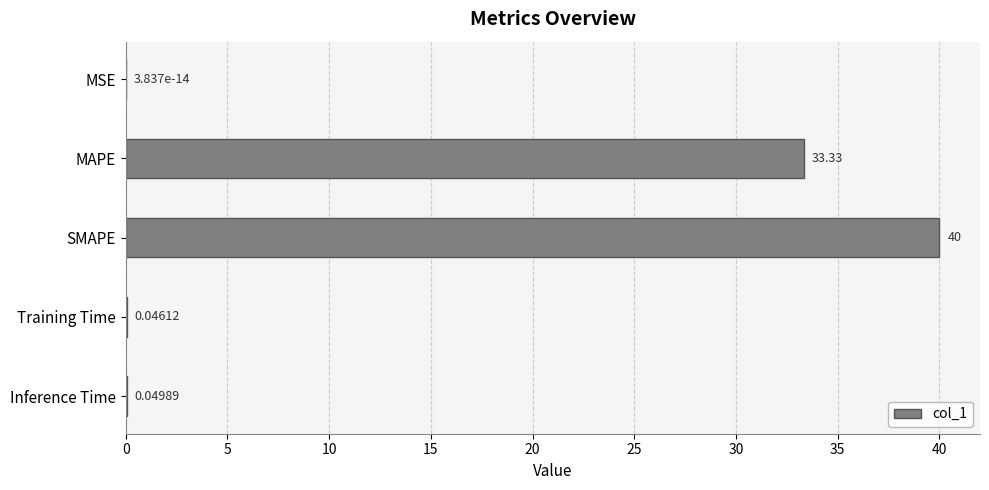

What is the sum of all values?

73.4